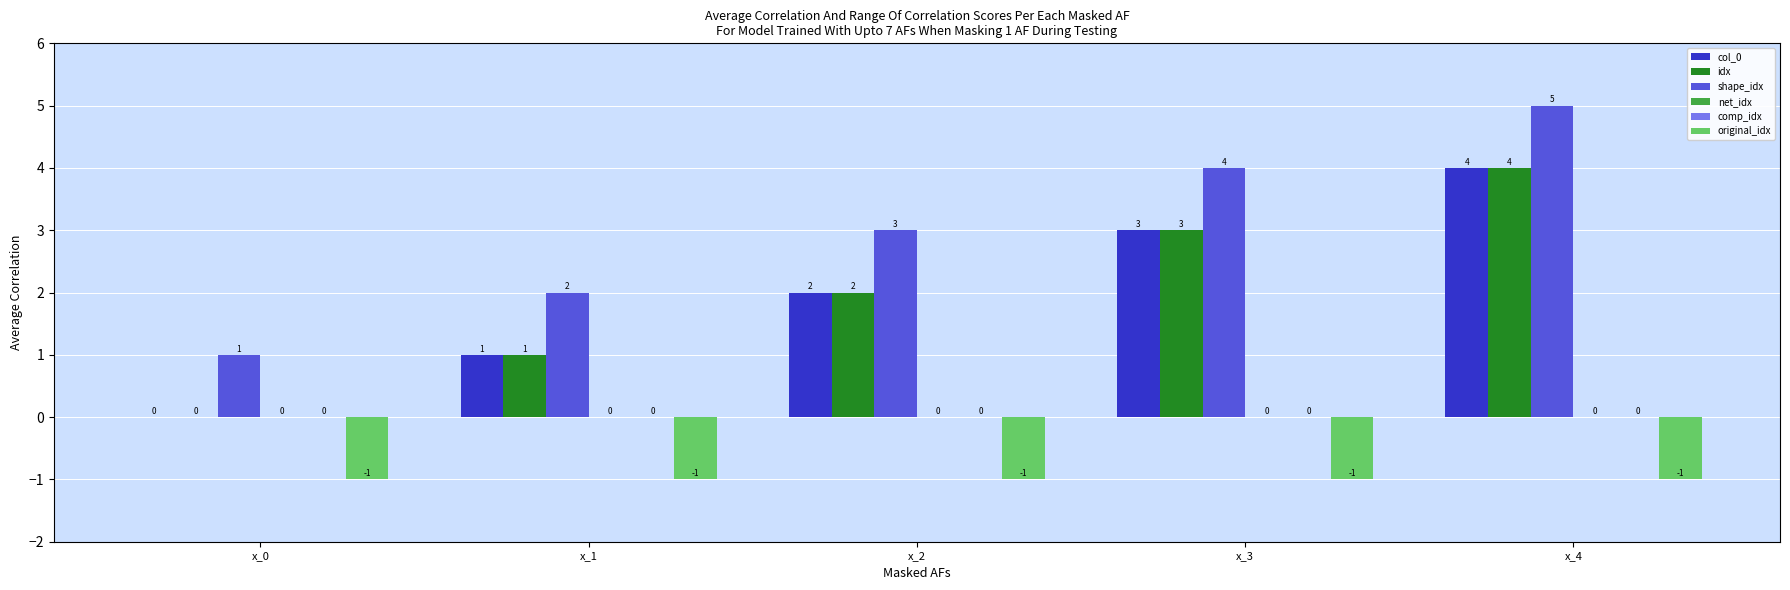

List the labels in order of net_idx value, largest first.

x_0, x_1, x_2, x_3, x_4